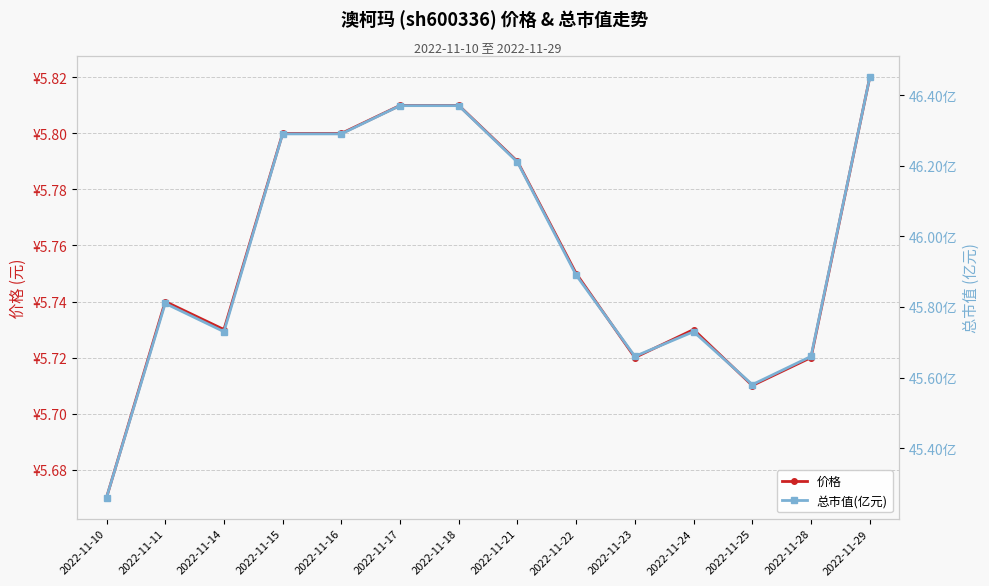

How many interior local valleys does the 价格 series have?

3